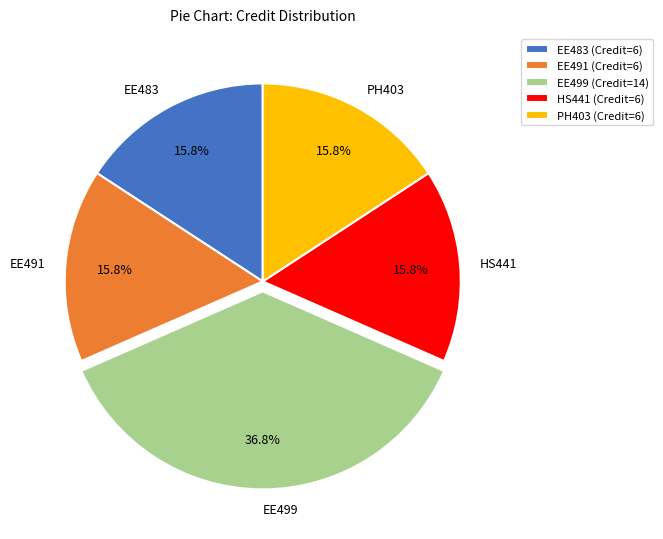

To the nearest percent, what is the average slice percentage?

20%